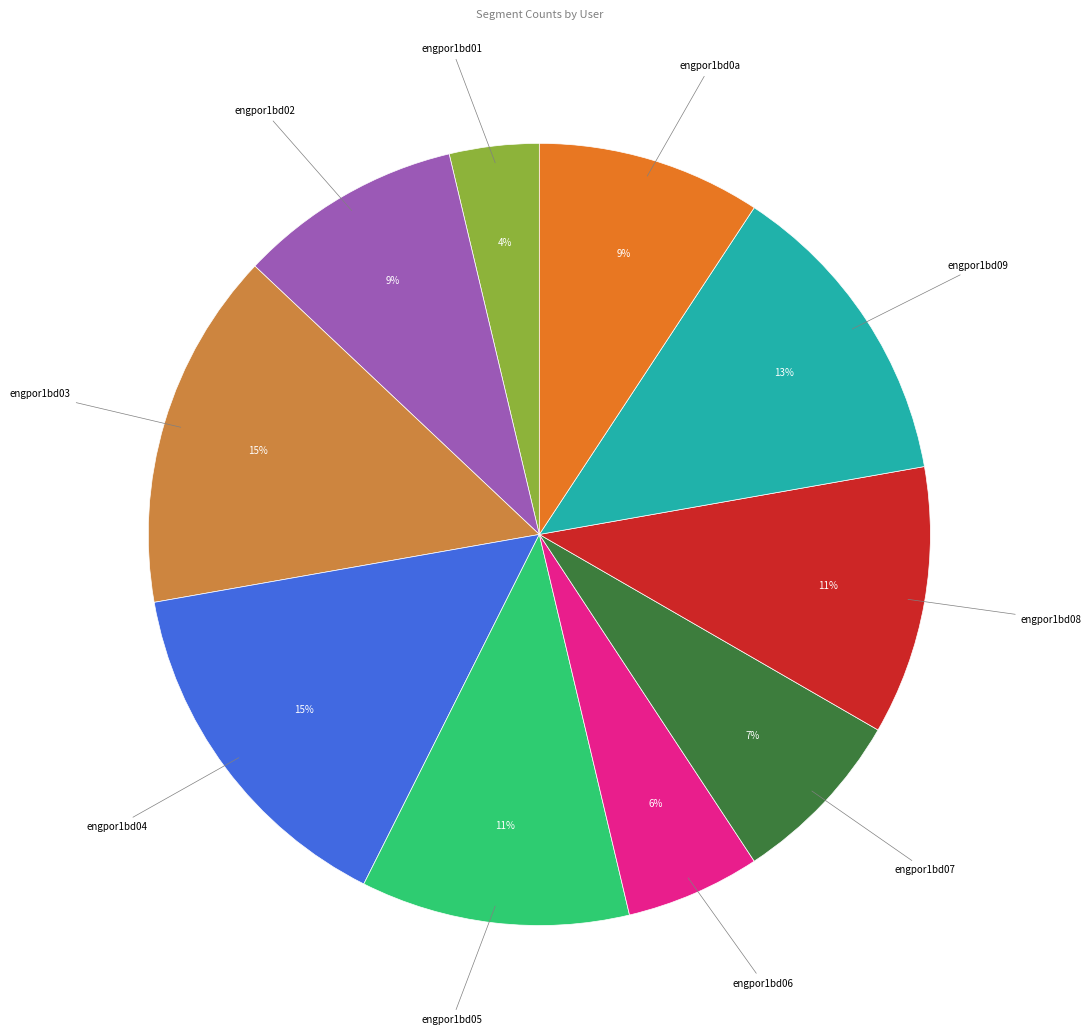

What is the smallest slice in the pie chart?

engpor1bd01